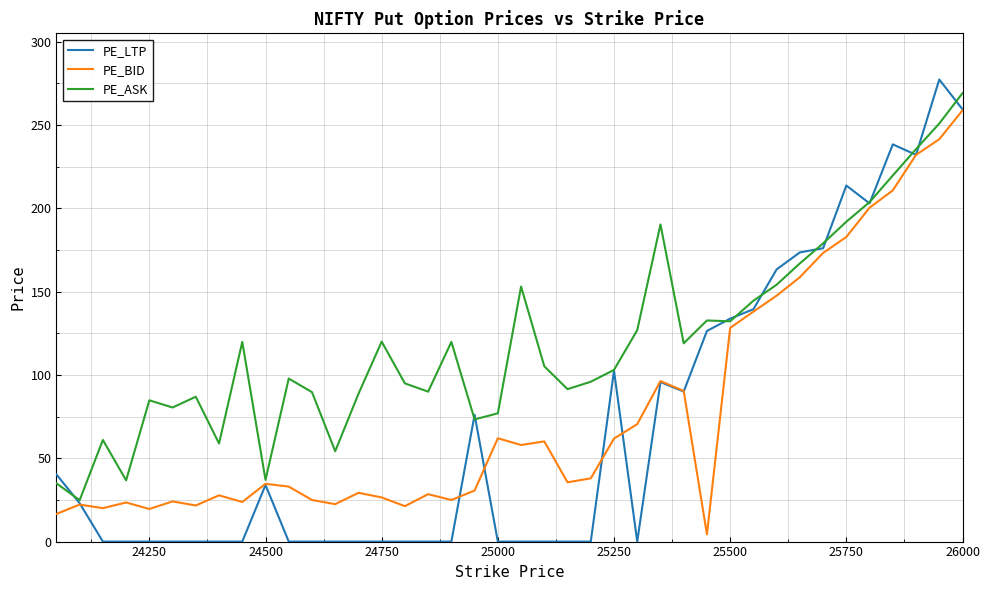

What is the maximum value for PE_LTP?

277.2